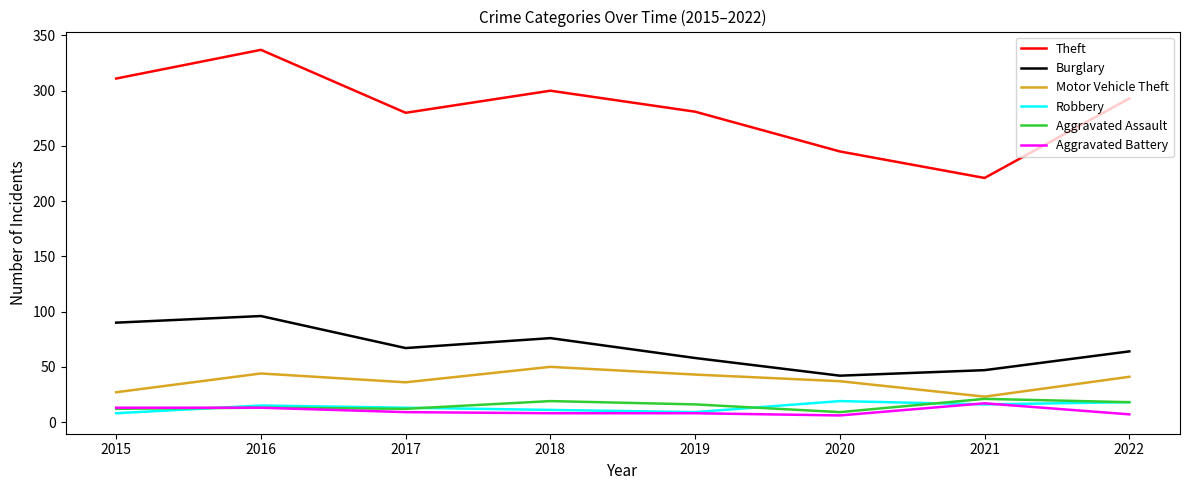

Count the number of data series in this chart.

6